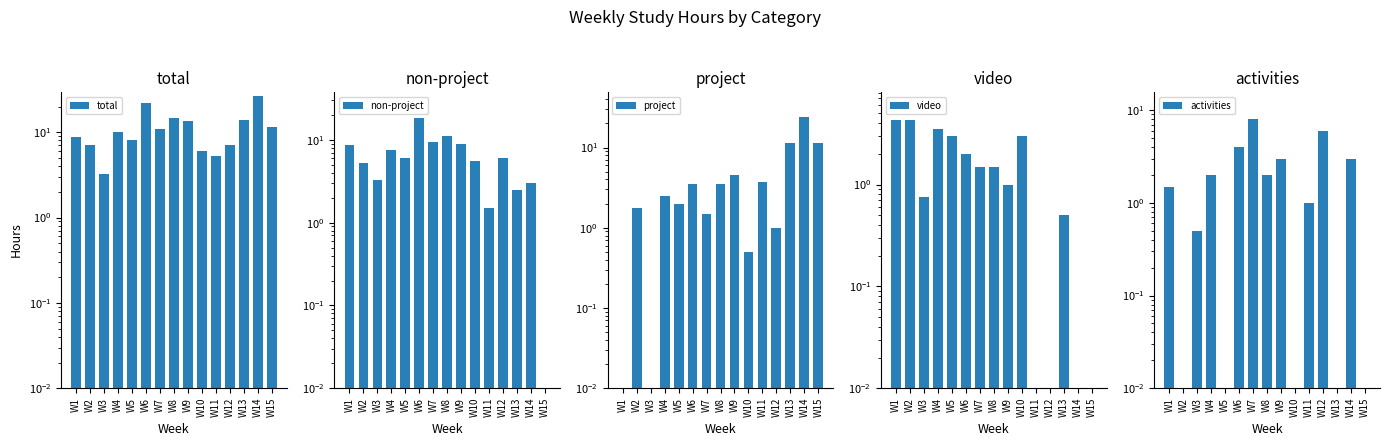

Reading right to left, transcribe all the data shown in this chart.

total: W15=11.5	W14=26.8	W13=13.8	W12=7.0	W11=5.2	W10=6.0	W9=13.5	W8=14.5	W7=11.0	W6=22.0	W5=8.0	W4=10.0	W3=3.2	W2=7.0	W1=8.8
non-project: W15=0.0	W14=3.0	W13=2.5	W12=6.0	W11=1.5	W10=5.5	W9=9.0	W8=11.0	W7=9.5	W6=18.5	W5=6.0	W4=7.5	W3=3.2	W2=5.2	W1=8.8
project: W15=11.5	W14=23.8	W13=11.2	W12=1.0	W11=3.8	W10=0.5	W9=4.5	W8=3.5	W7=1.5	W6=3.5	W5=2.0	W4=2.5	W3=0.0	W2=1.8	W1=0.0
video: W15=0.0	W14=0.0	W13=0.5	W12=0.0	W11=0.0	W10=3.0	W9=1.0	W8=1.5	W7=1.5	W6=2.0	W5=3.0	W4=3.5	W3=0.8	W2=4.2	W1=4.2
activities: W15=0.0	W14=3.0	W13=0.0	W12=6.0	W11=1.0	W10=0.0	W9=3.0	W8=2.0	W7=8.0	W6=4.0	W5=0.0	W4=2.0	W3=0.5	W2=0.0	W1=1.5